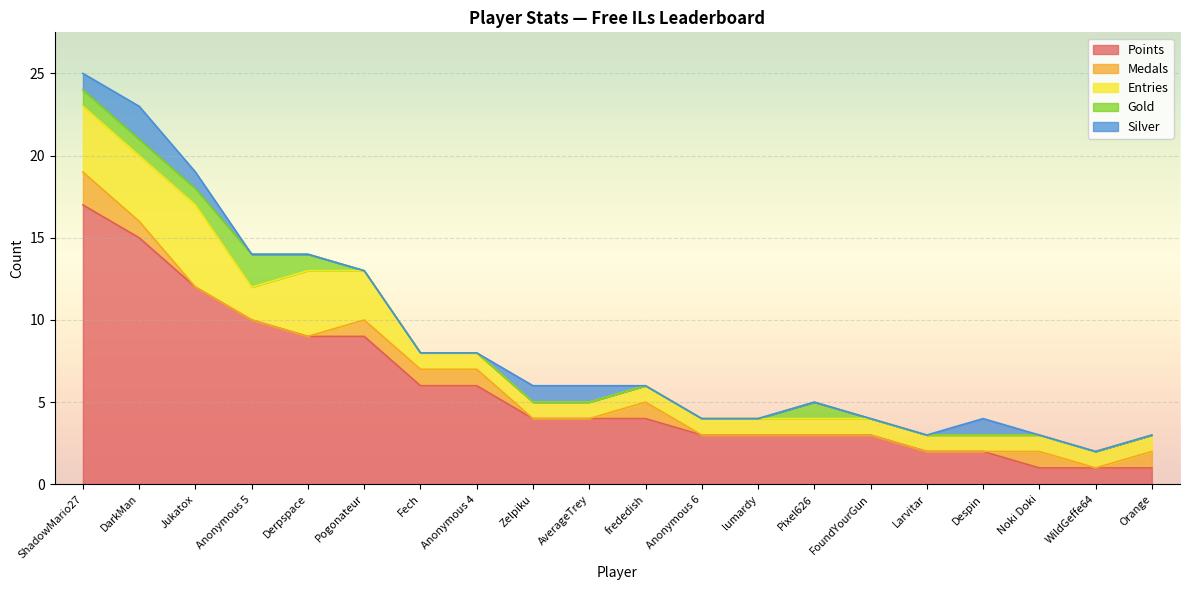

Which label corresponds to the largest value in the chart?

ShadowMario27